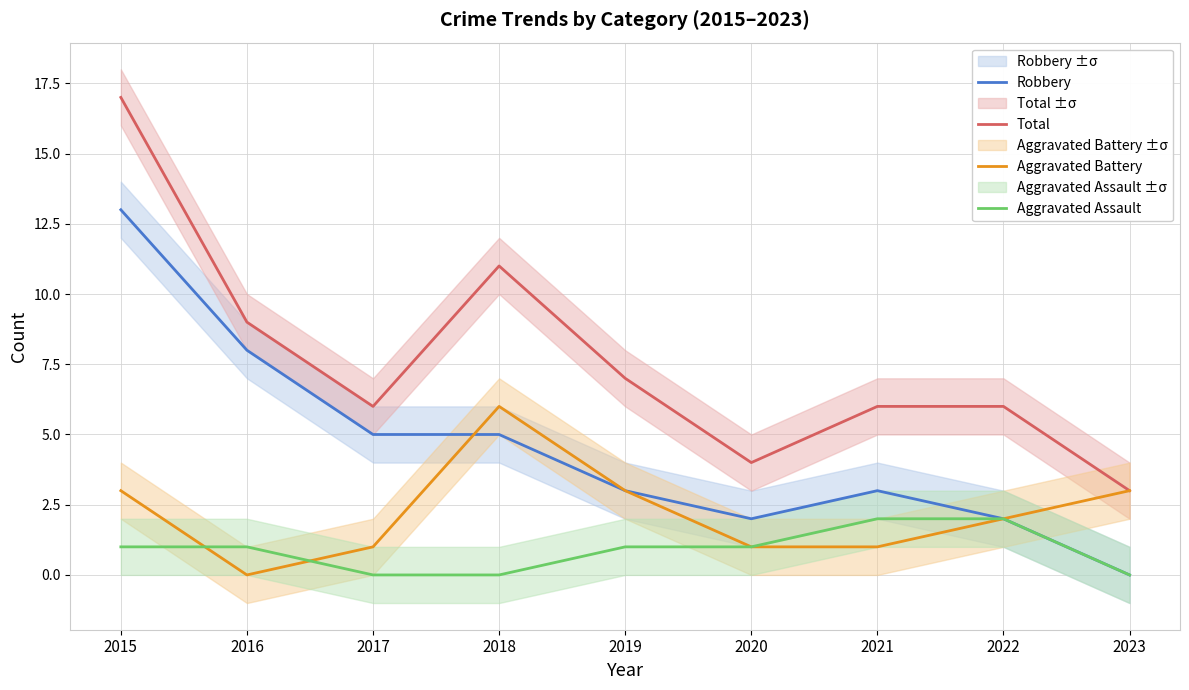

Rank the categories by Total value from lowest to highest.

2023, 2020, 2017, 2021, 2022, 2019, 2016, 2018, 2015